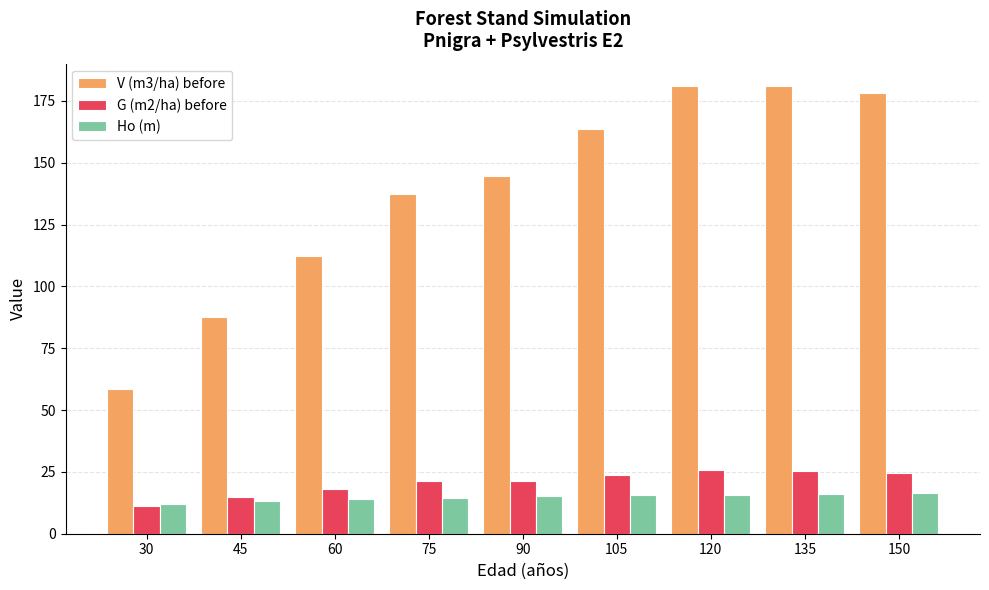

At how many categories does at least one series exceed 55?

9